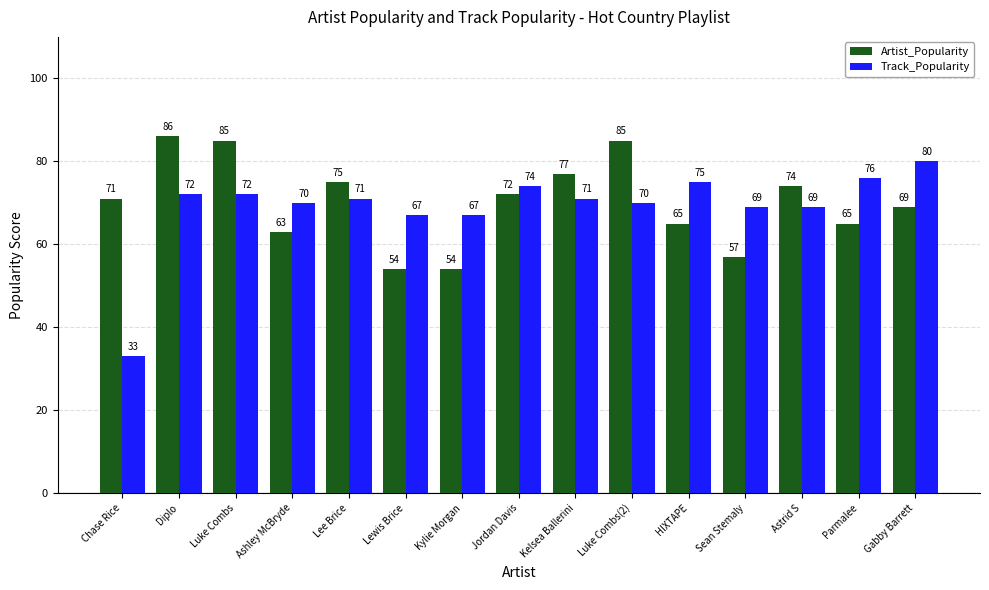

What is the sum of all Artist_Popularity values?

1052